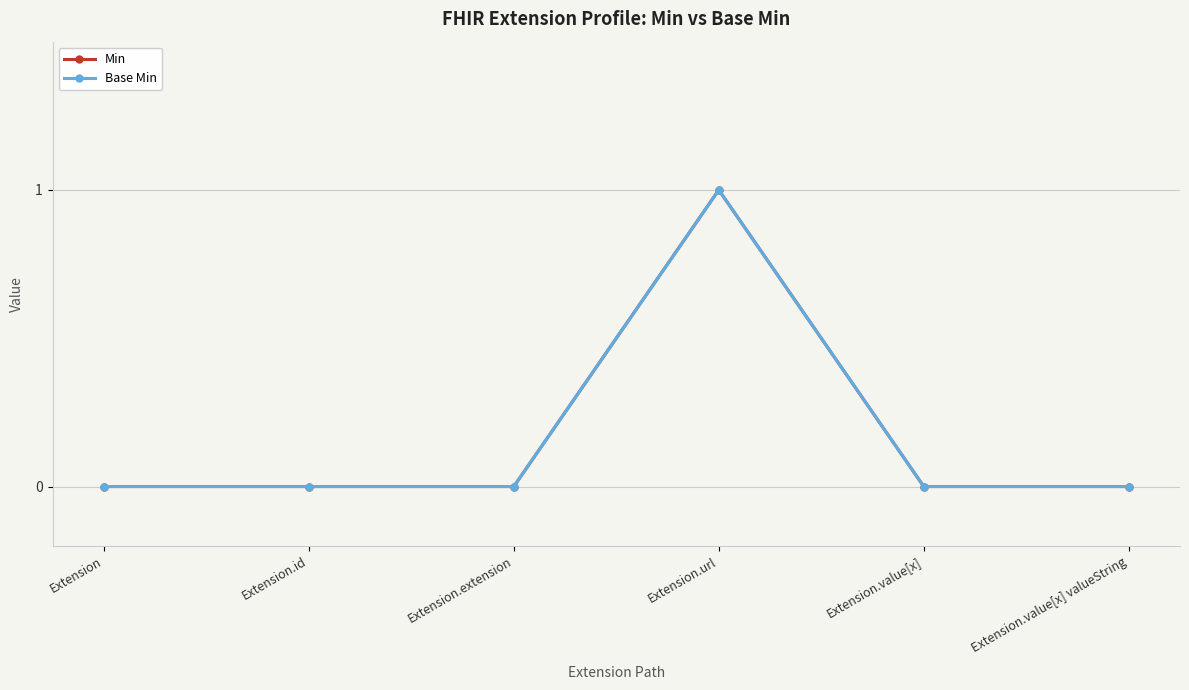

Count the number of data series in this chart.

2